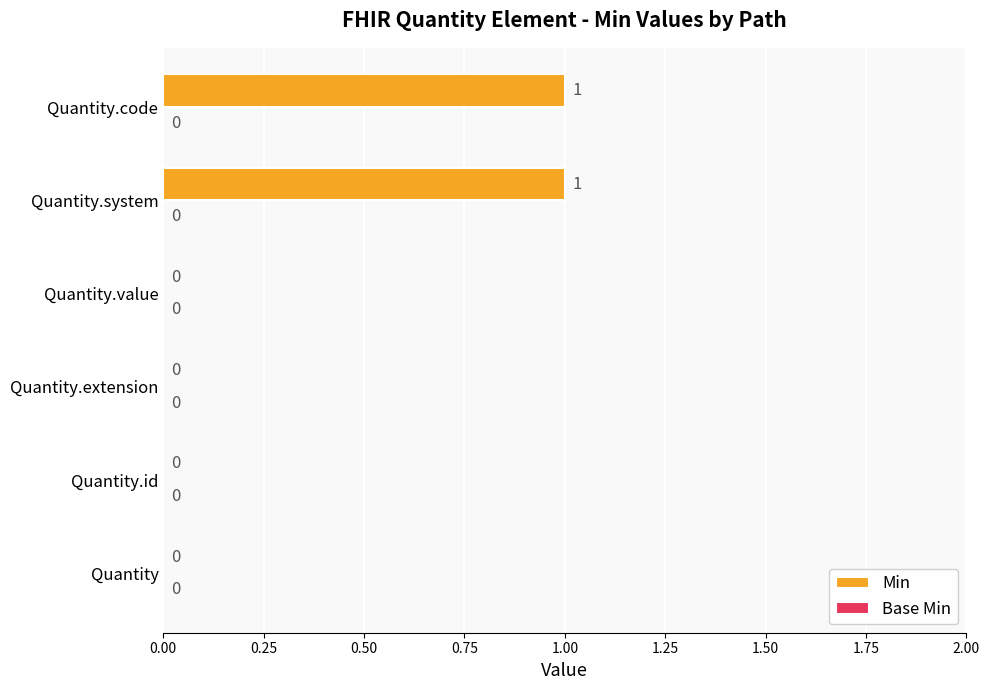

The value at Quantity.system is 1. True or false?

True